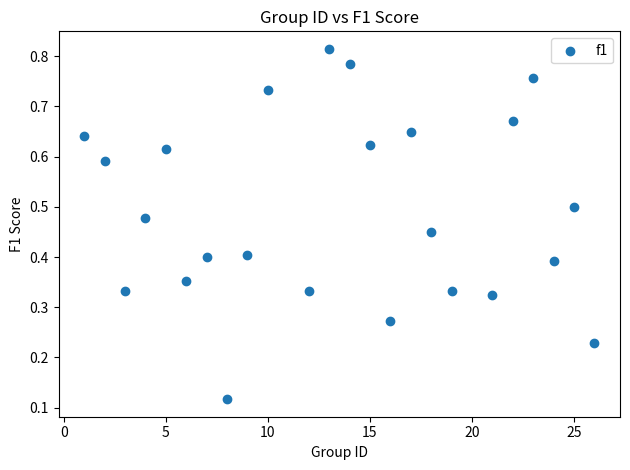

What is the range of X values (max minus min)?

25.0